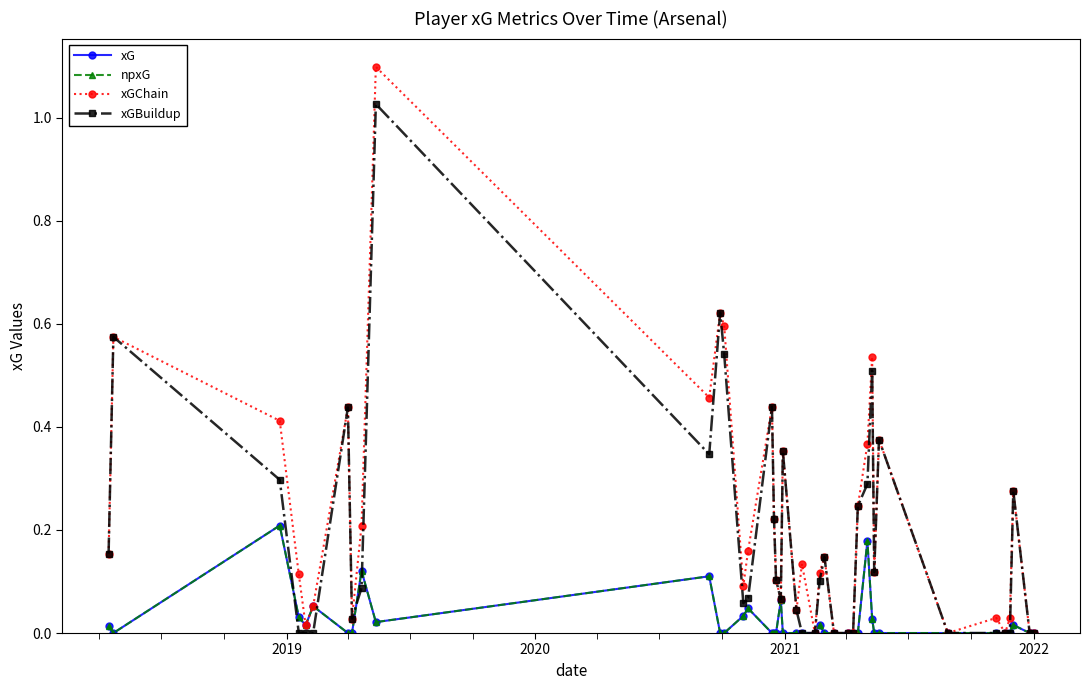

At how many categories does at least one series exceed 0?

32